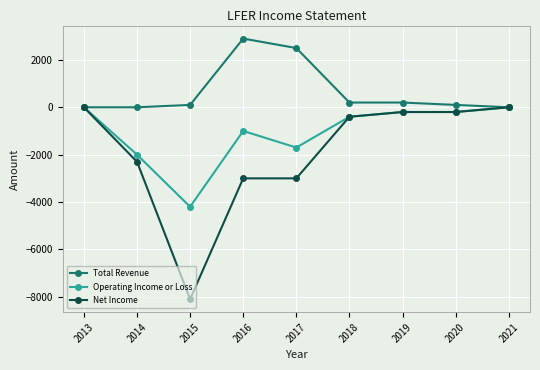

Which series has the largest total across all categories?

Total Revenue